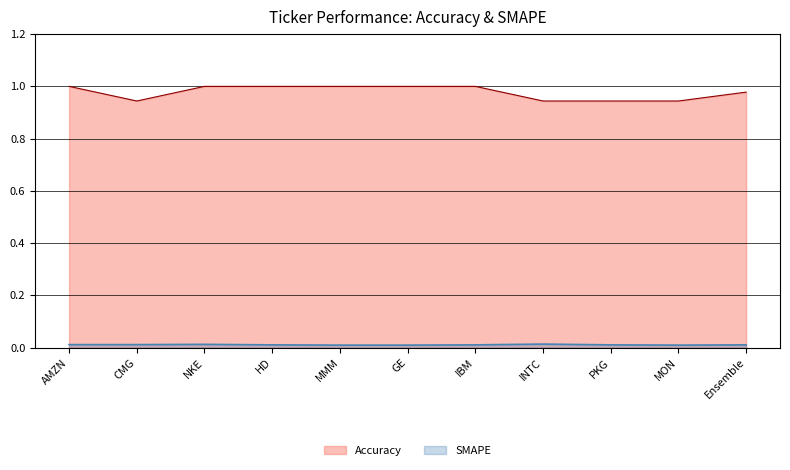

Where is the first local minimum for SMAPE?

MON